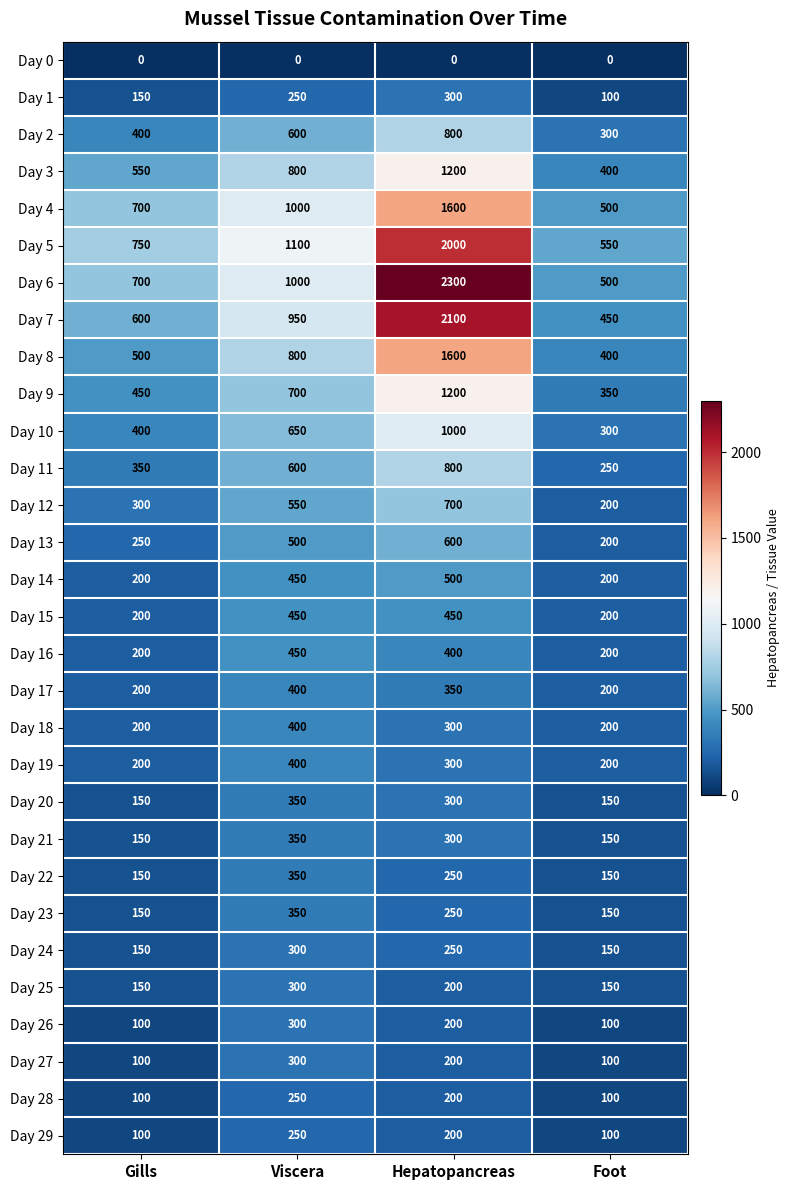

Count the number of data series in this chart.

30